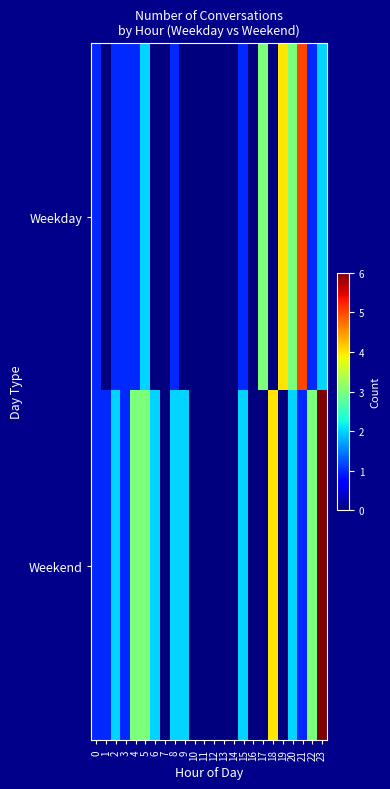

Reading right to left, extract all data points from this chart.

Weekday: 23=2	22=1	21=5	20=3	19=4	18=0	17=3	16=0	15=1	14=0	13=0	12=0	11=0	10=0	9=0	8=1	7=0	6=0	5=2	4=1	3=1	2=1	1=0	0=1
Weekend: 23=6	22=3	21=1	20=2	19=0	18=4	17=0	16=0	15=2	14=0	13=0	12=0	11=0	10=0	9=2	8=2	7=0	6=2	5=3	4=3	3=1	2=2	1=1	0=1